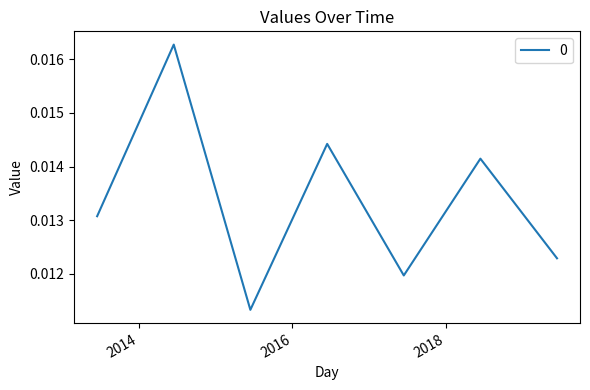

True or false: the data has more than 0 interior local peaks.

True